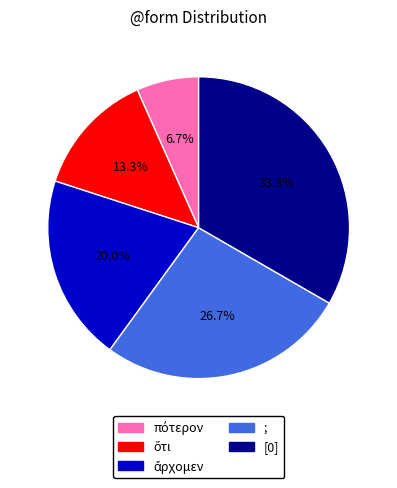

Which slice is the largest?

[0]